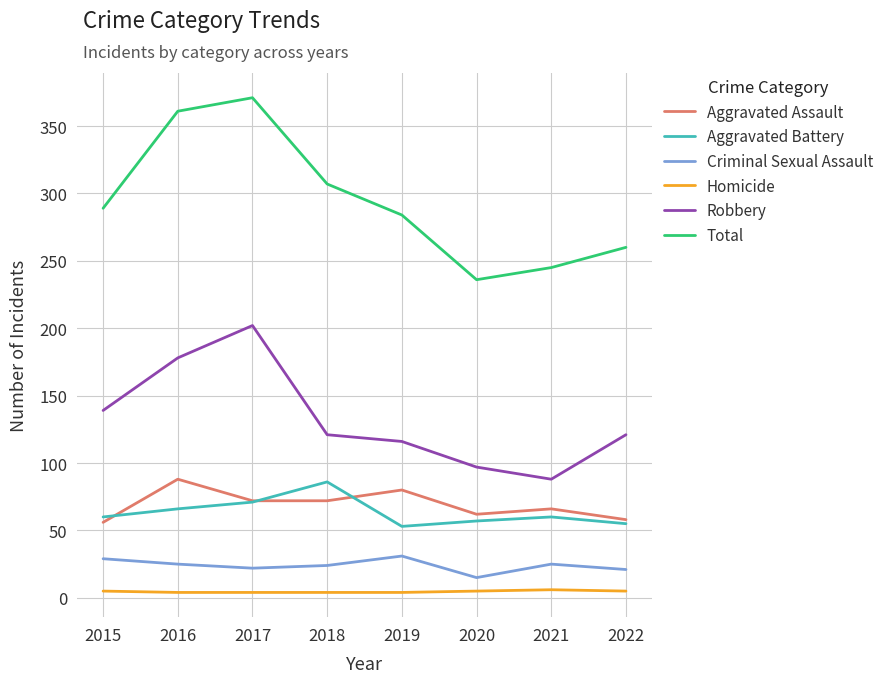

What are all the series names shown in the legend?

Aggravated Assault, Aggravated Battery, Criminal Sexual Assault, Homicide, Robbery, Total